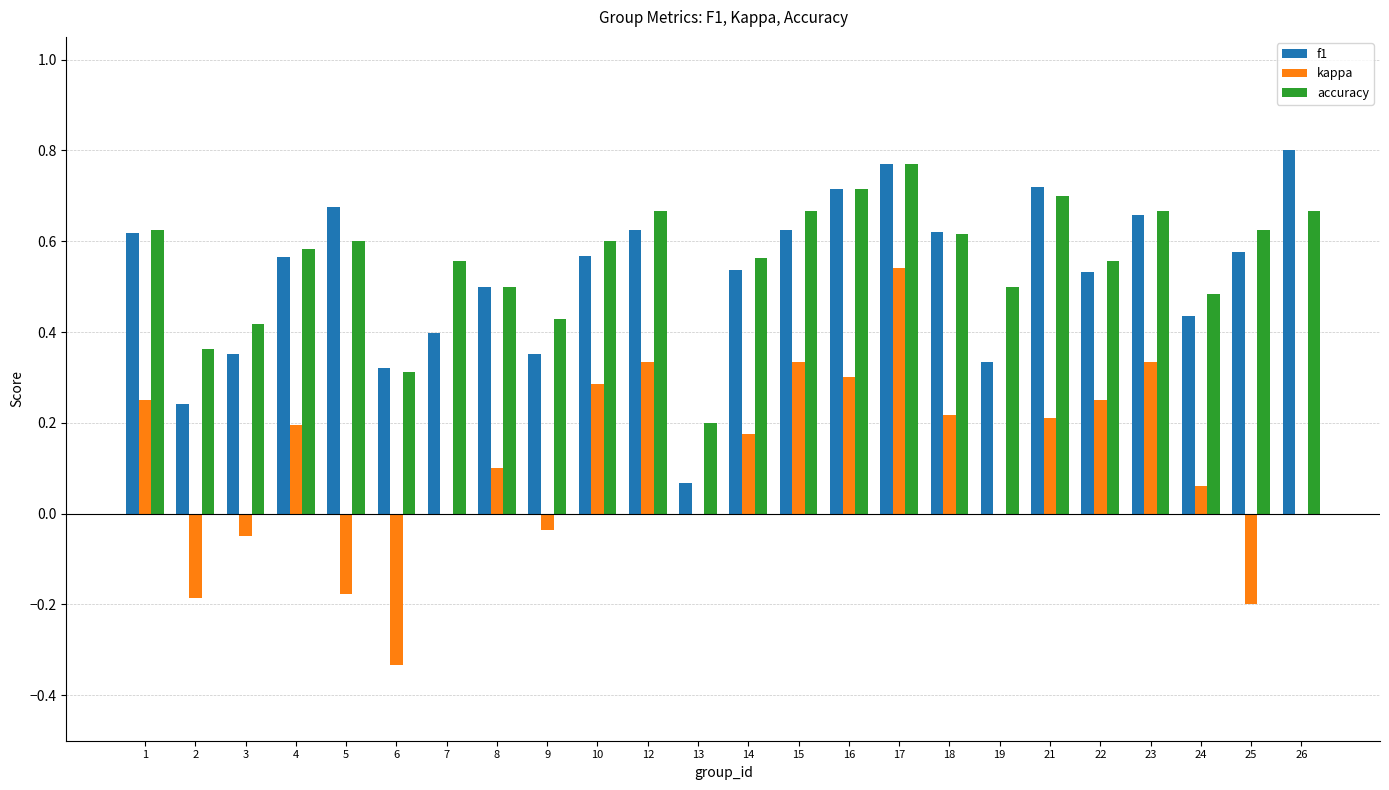

What is the sum of all kappa values?

2.6